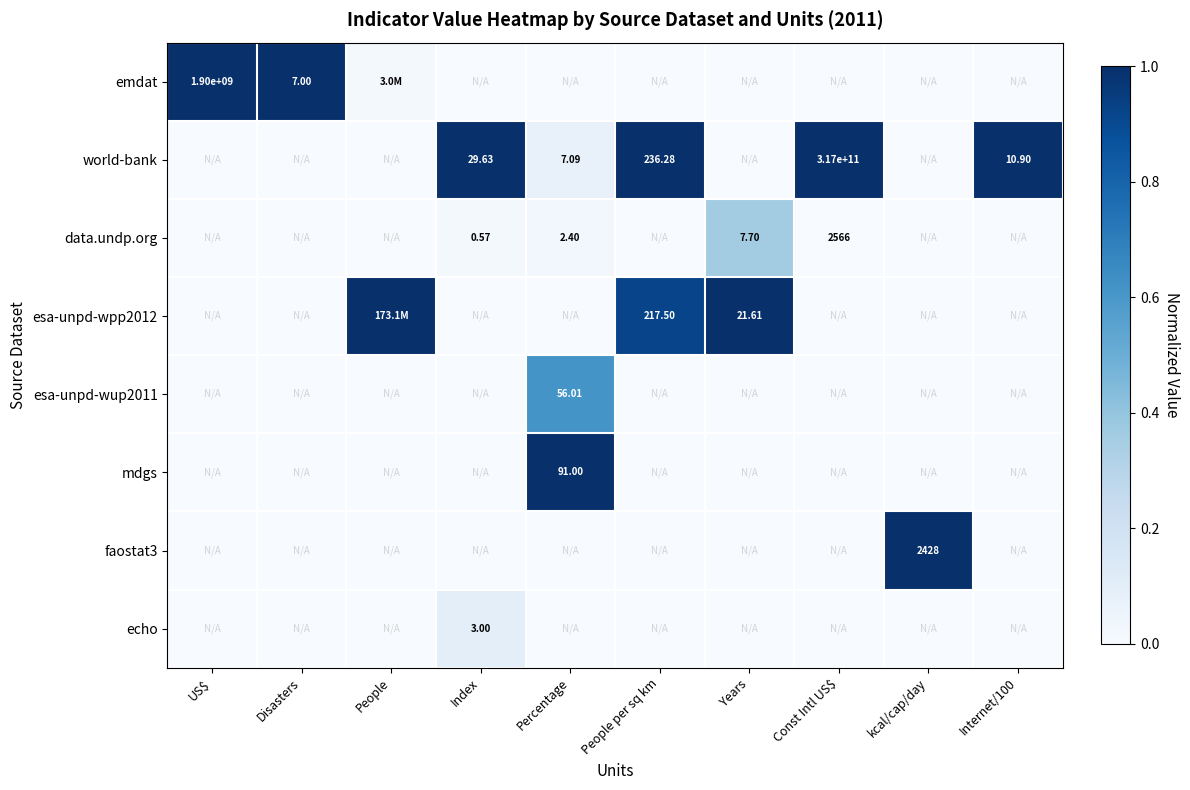

Is it true that esa-unpd-wup2011 equals 0.0 at People per sq km?

True